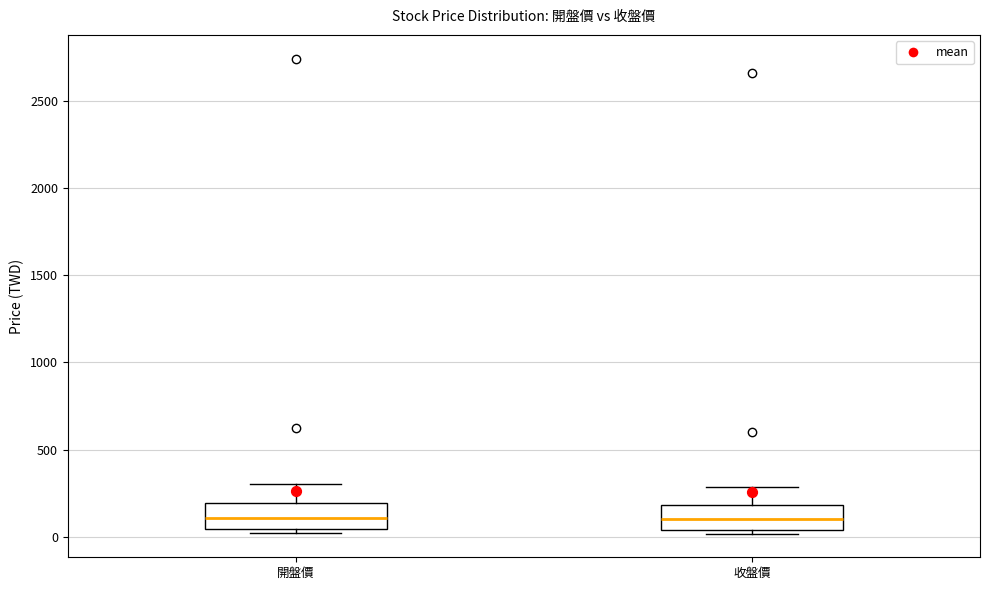

Where does the upper whisker of the box for 收盤價 end on the y-axis? The values are not printed on the chart, so give them approximately, as read against the axis.

300